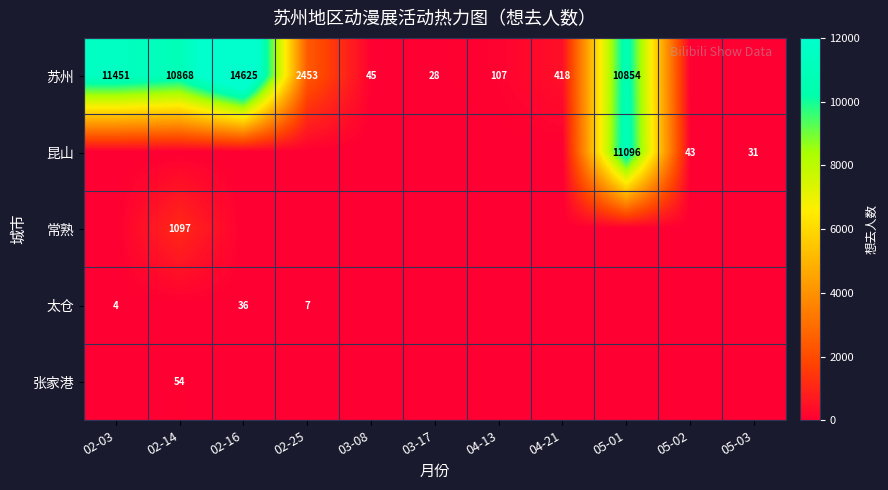

At which category is the sum across all series the highest?

05-01